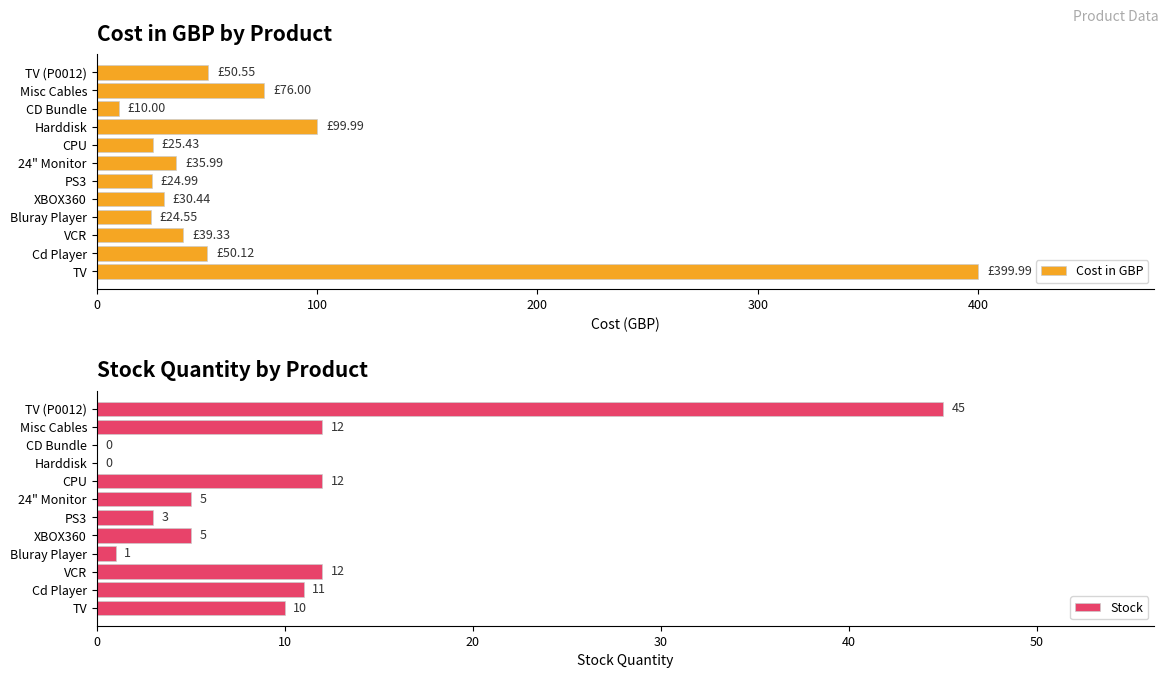

What is the average value of the Cost in GBP series?

72.3